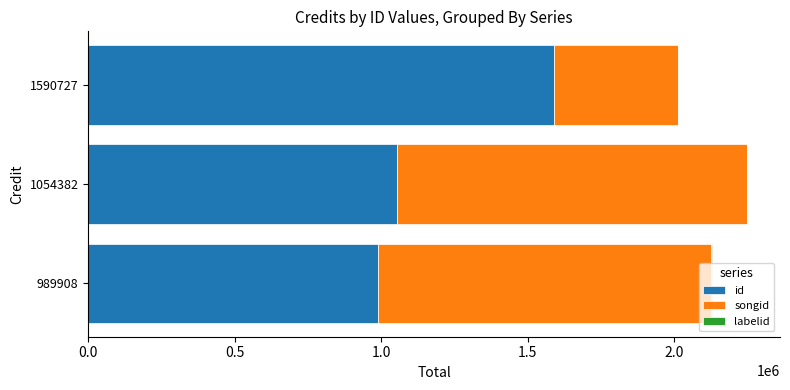

The id series shows 1054382 at 1054382. True or false?

True